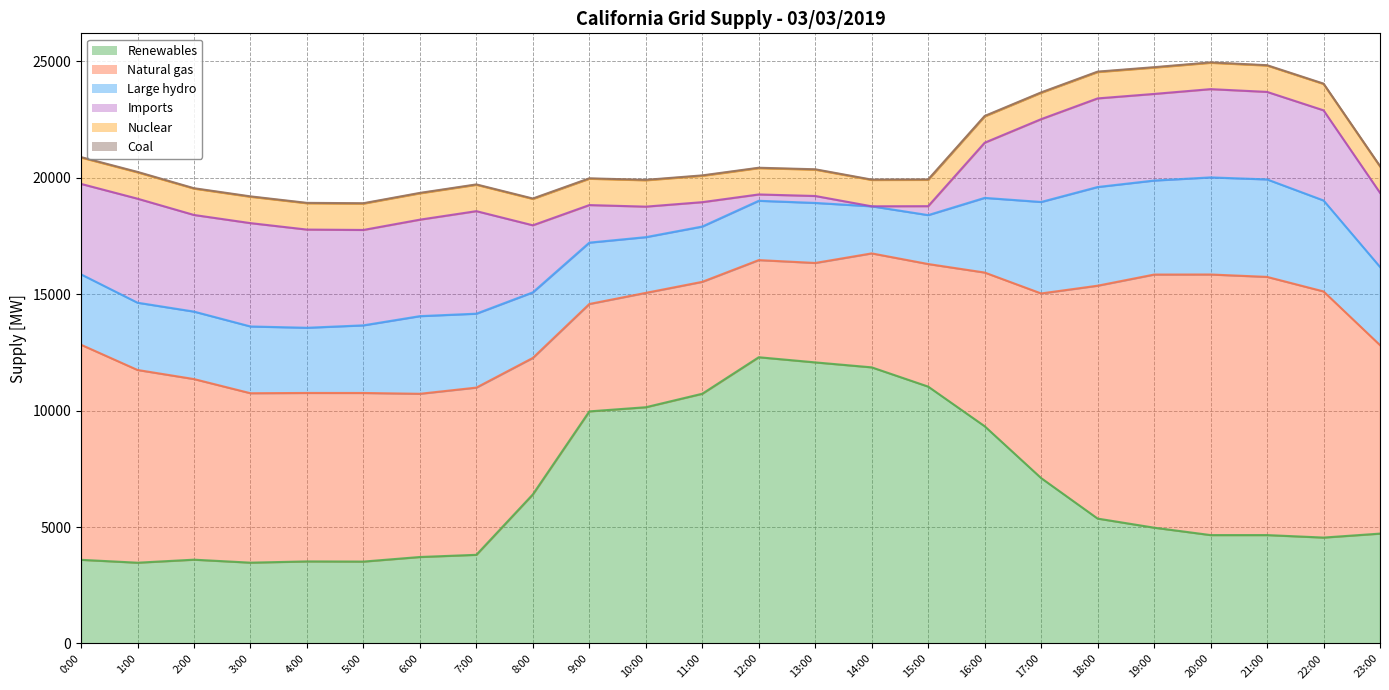

What is the difference between the maximum and second lowest values in the Nuclear series?

1